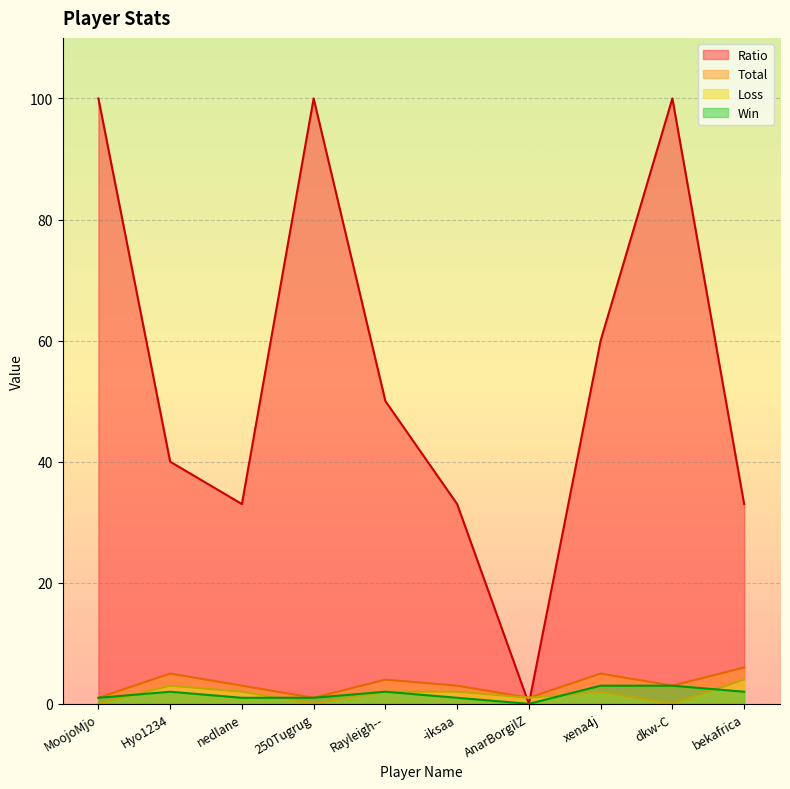

True or false: Loss has more than 0 points higher than both neighbors.

True